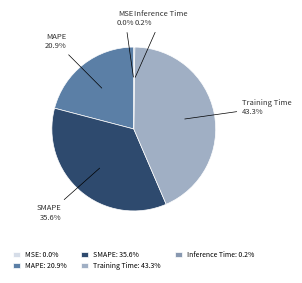

Is there any slice that represents more than half of the pie?

No